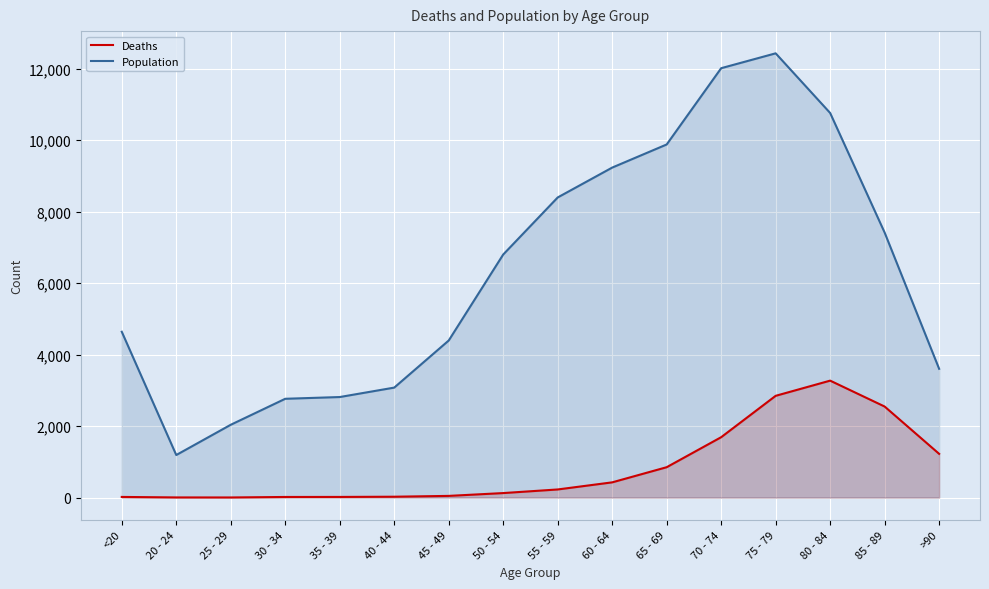

What is the difference between the second highest and minimum values in the Population series?

10827